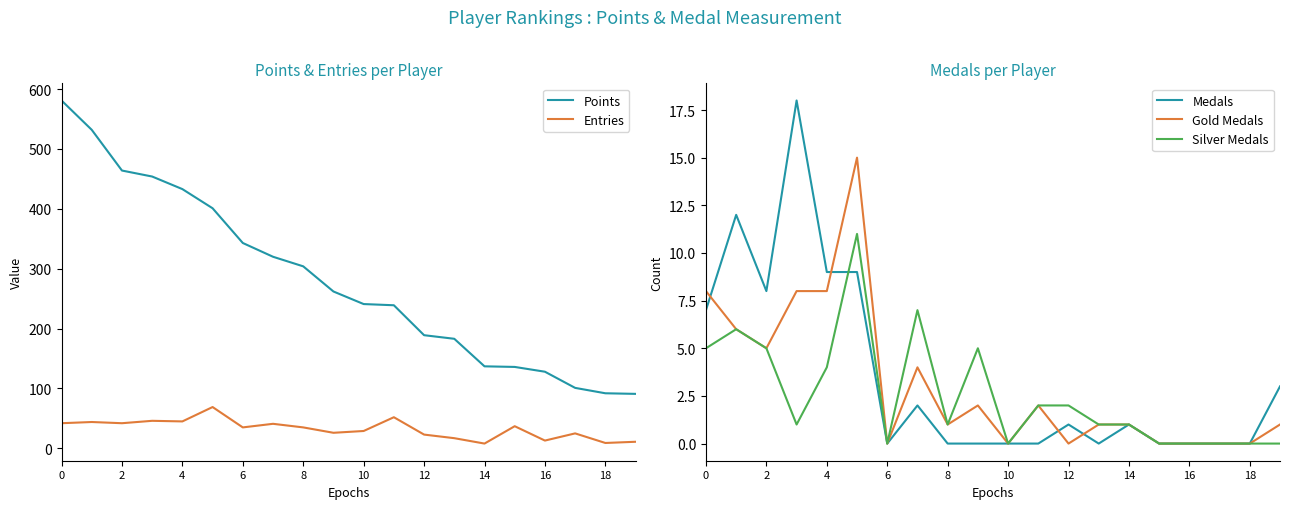

What is the difference between the highest and lowest values at 0?

576